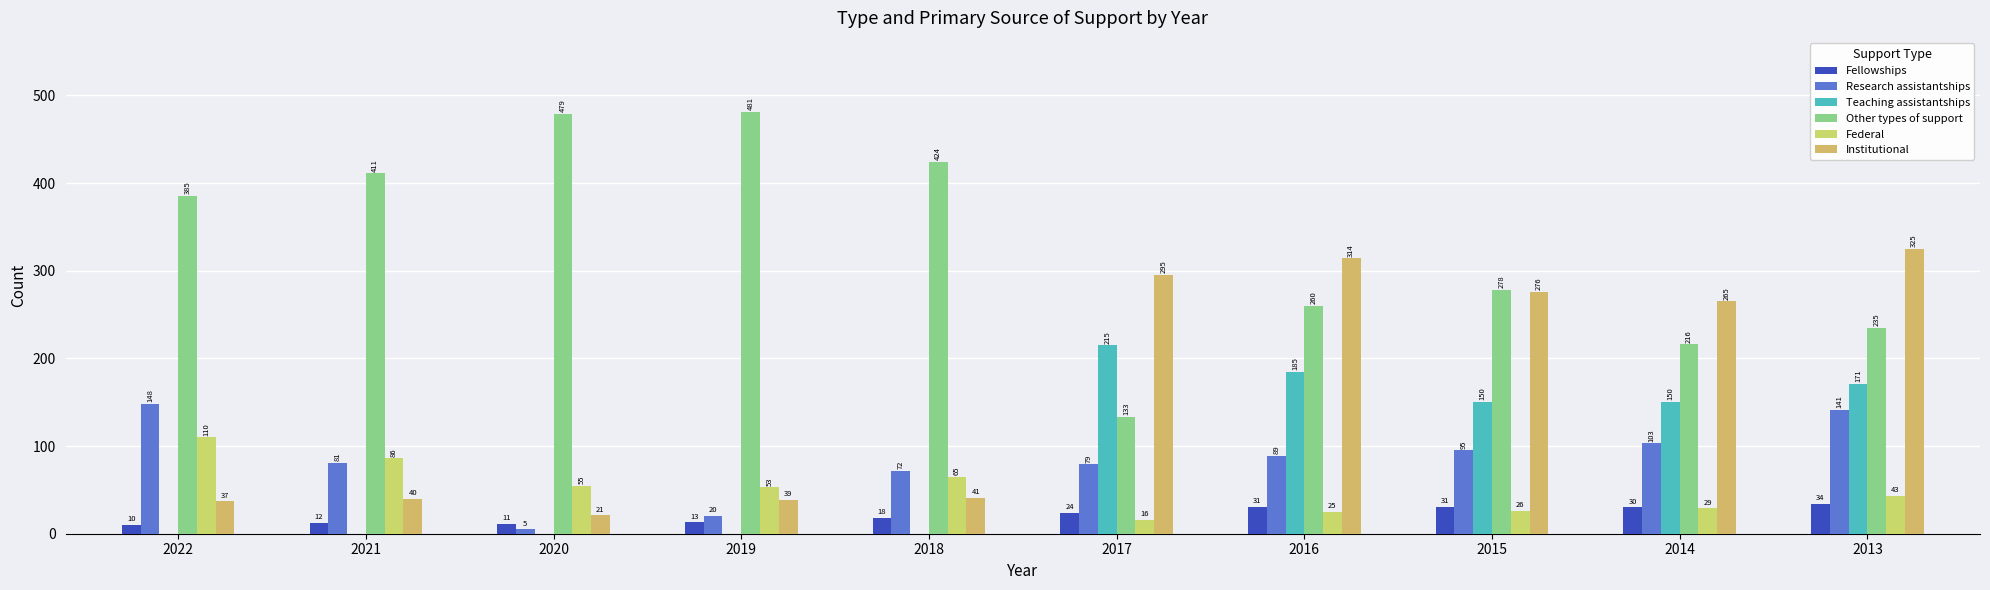

What is the sum of all Institutional values?

1653